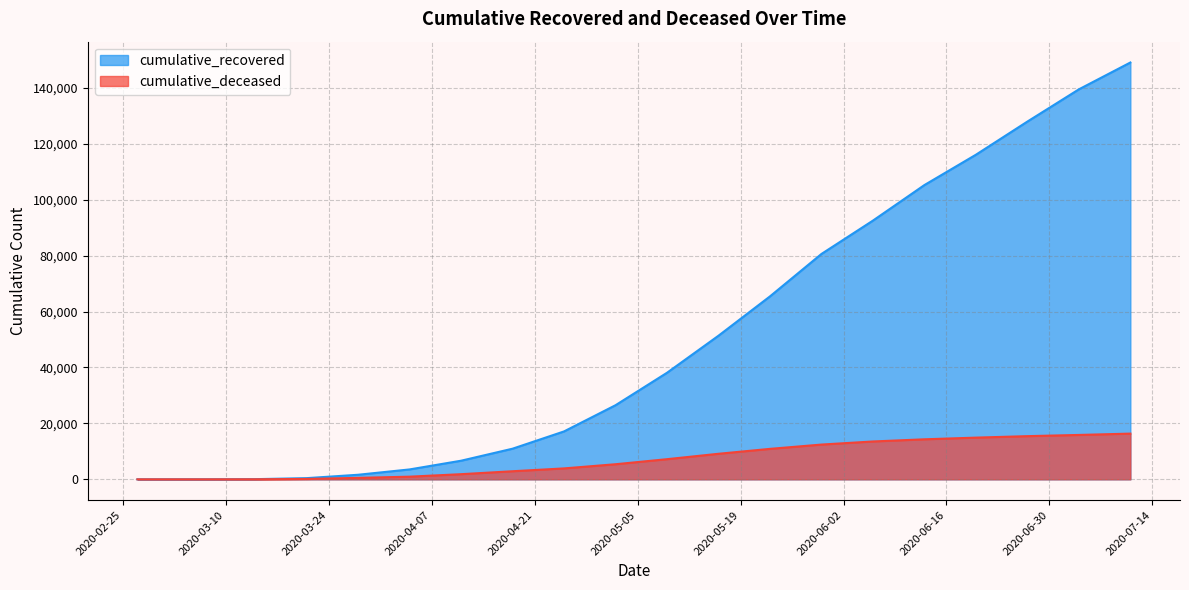

True or false: cumulative_deceased and cumulative_recovered intersect in this chart.

False